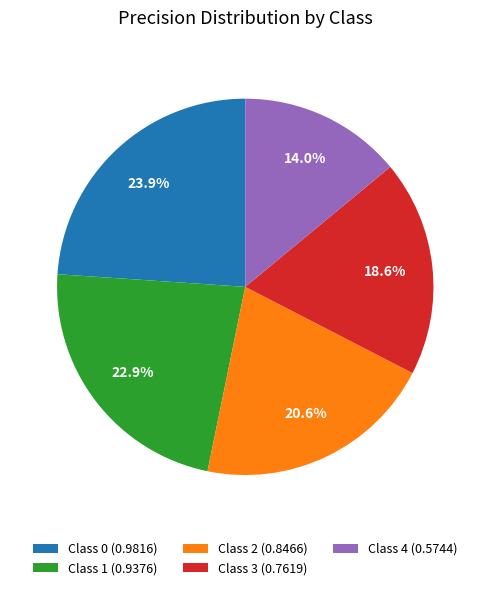

Which slice is the smallest?

Class 4 (0.5744)